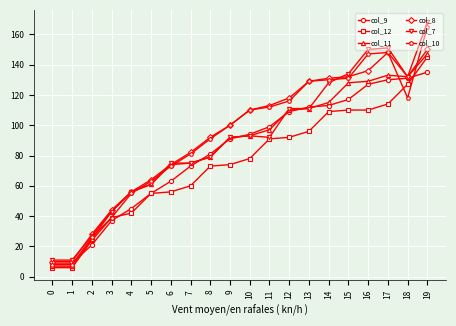

Which label corresponds to the largest value in the chart?

19